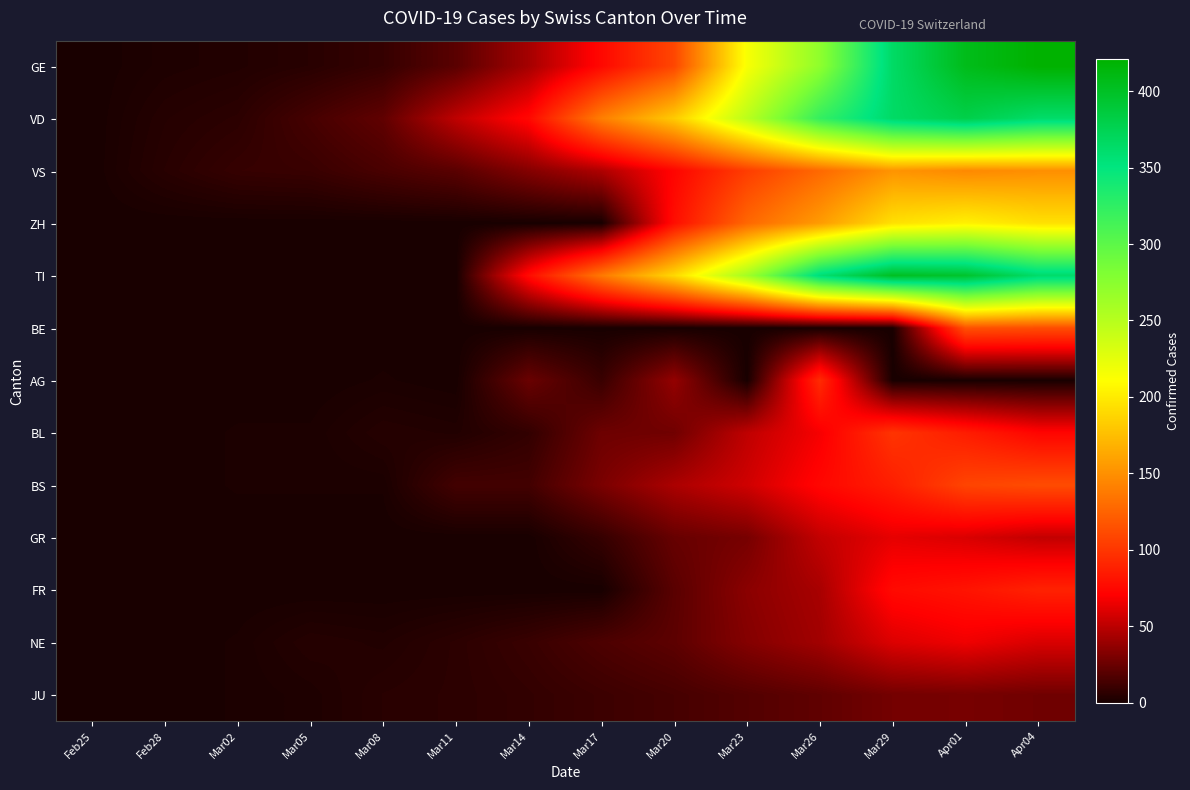

Between Apr04 and Apr01, which is larger?

Apr04